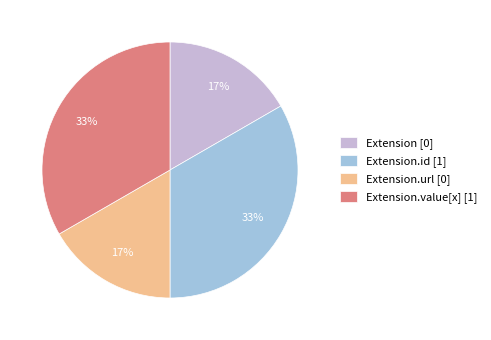

What percentage is the Extension.value[x] [1] slice, to the nearest percent?

33%